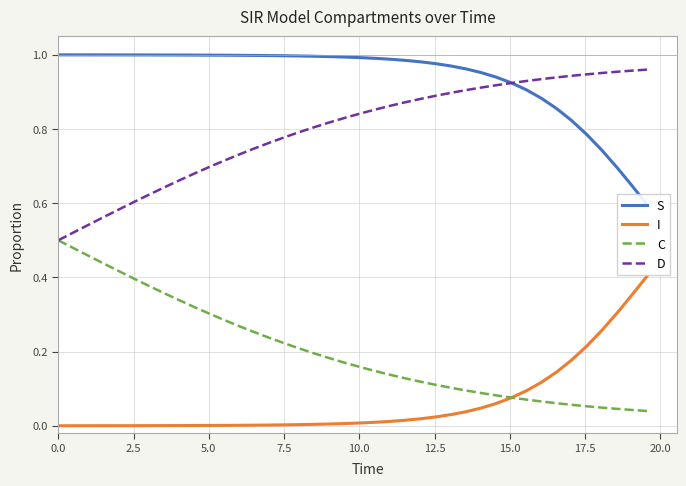

Which series has the largest total across all categories?

S